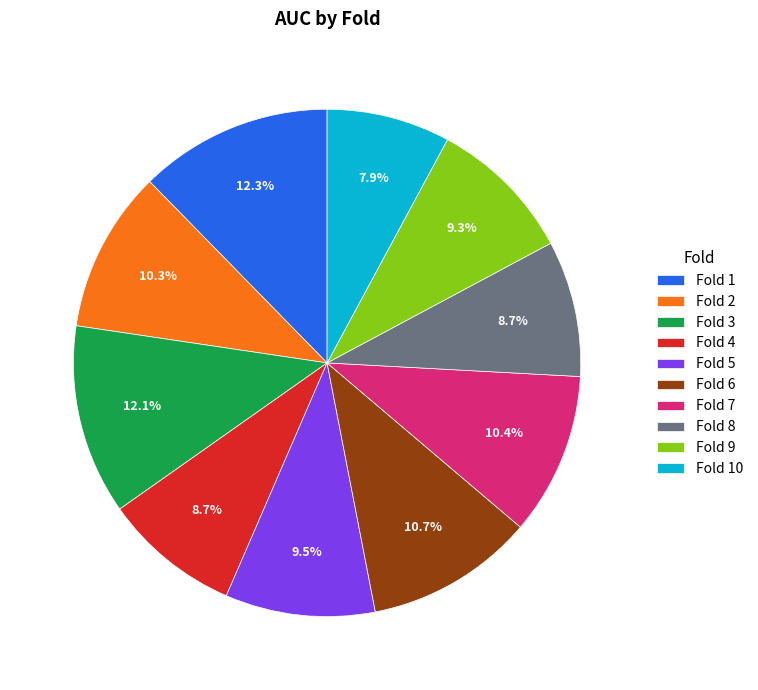

What percentage is the Fold 8 slice, to the nearest percent?

9%